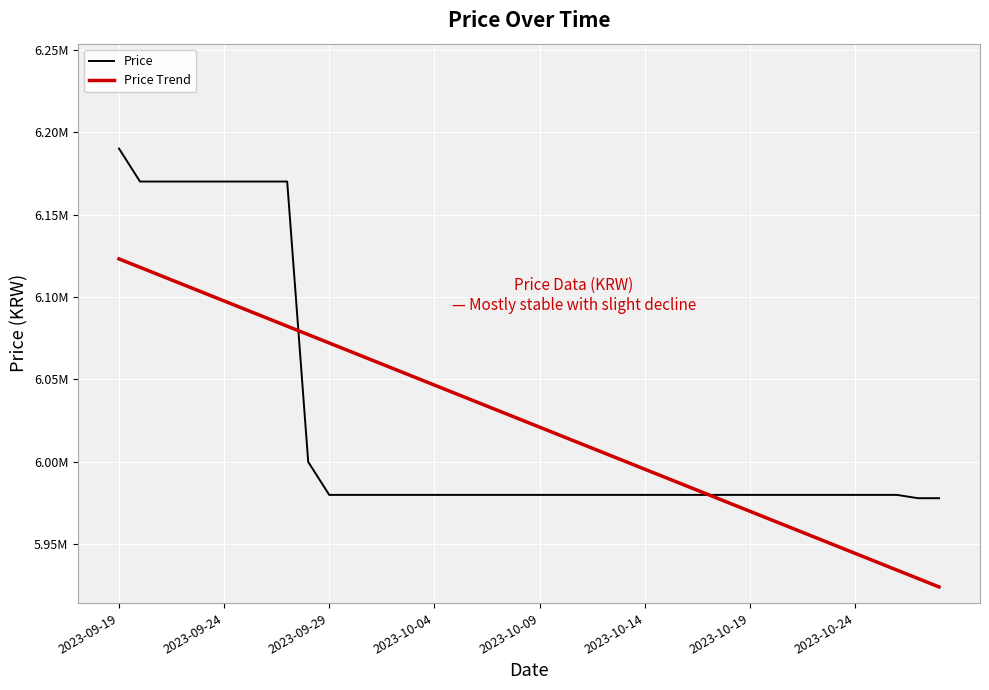

List the series in order of their peak value, lowest first.

Price Trend, Price